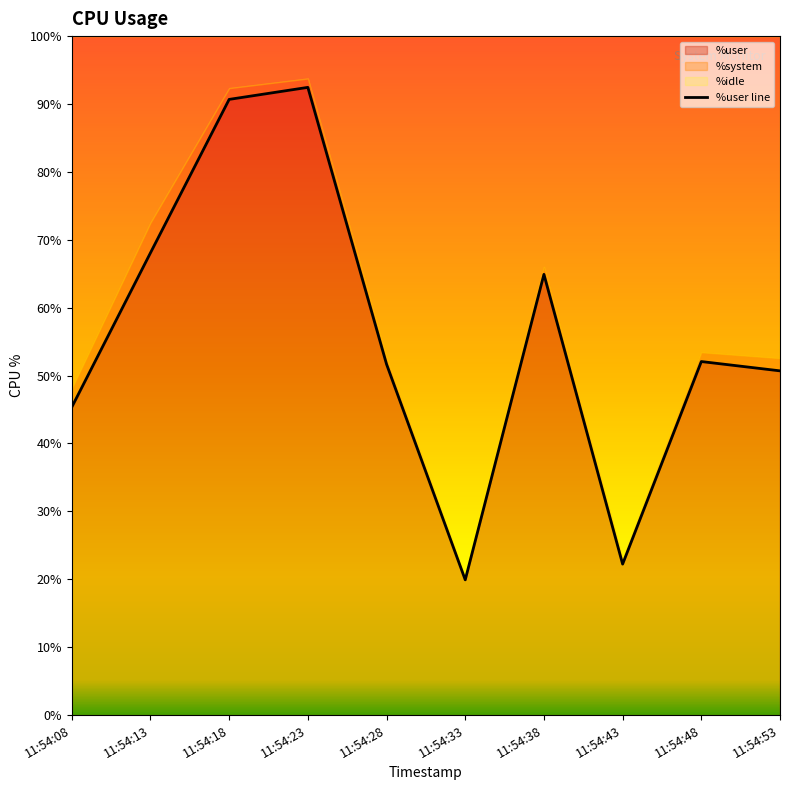

True or false: %system and %user cross at least once.

False